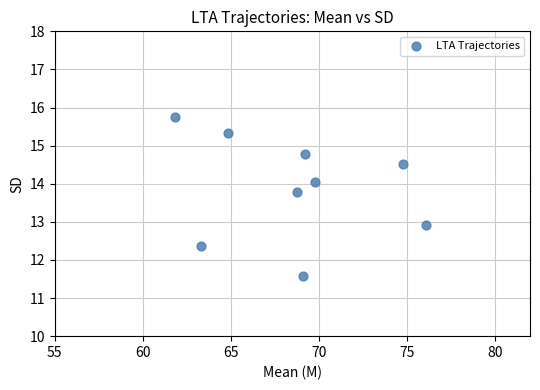

What Y value in the scatter plot is closest to 13?

12.9